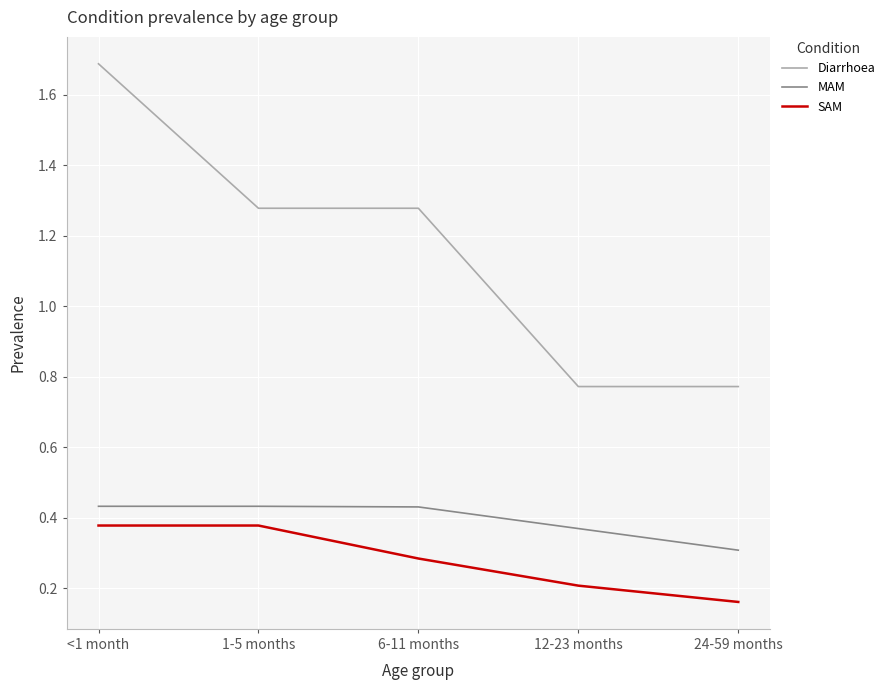

True or false: Diarrhoea and MAM cross at least once.

False